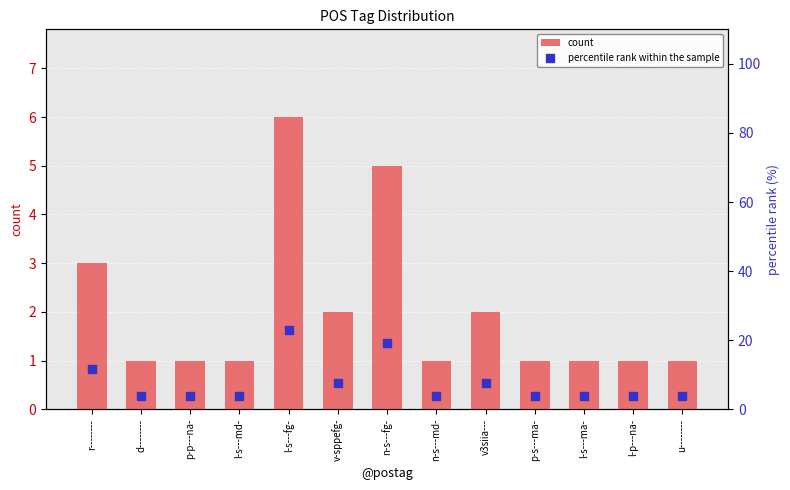

Is the value of percentile rank within the sample at p-p---na- greater than the value of count at r--------?

Yes